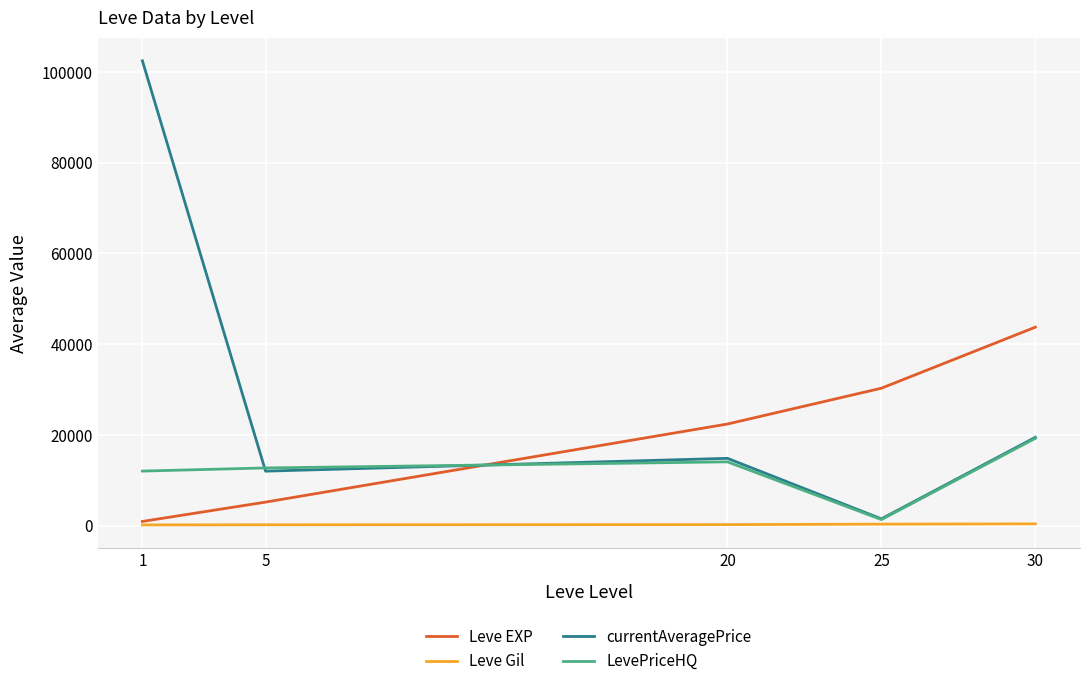

Rank the series by their maximum value, from lowest to highest.

Leve Gil, LevePriceHQ, Leve EXP, currentAveragePrice